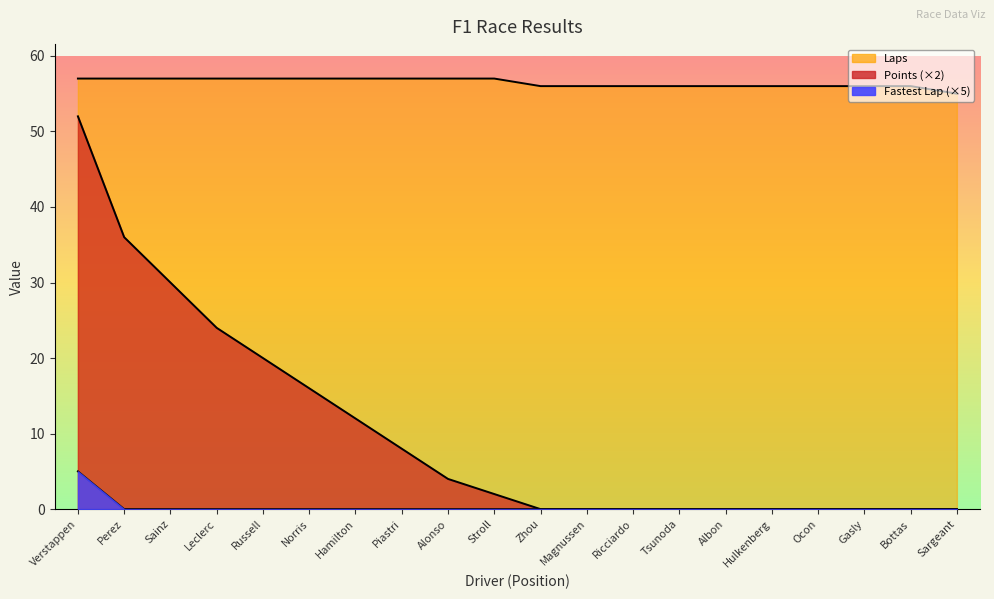

List the series in order of their overall mean, lowest first.

Fastest, Points, Laps